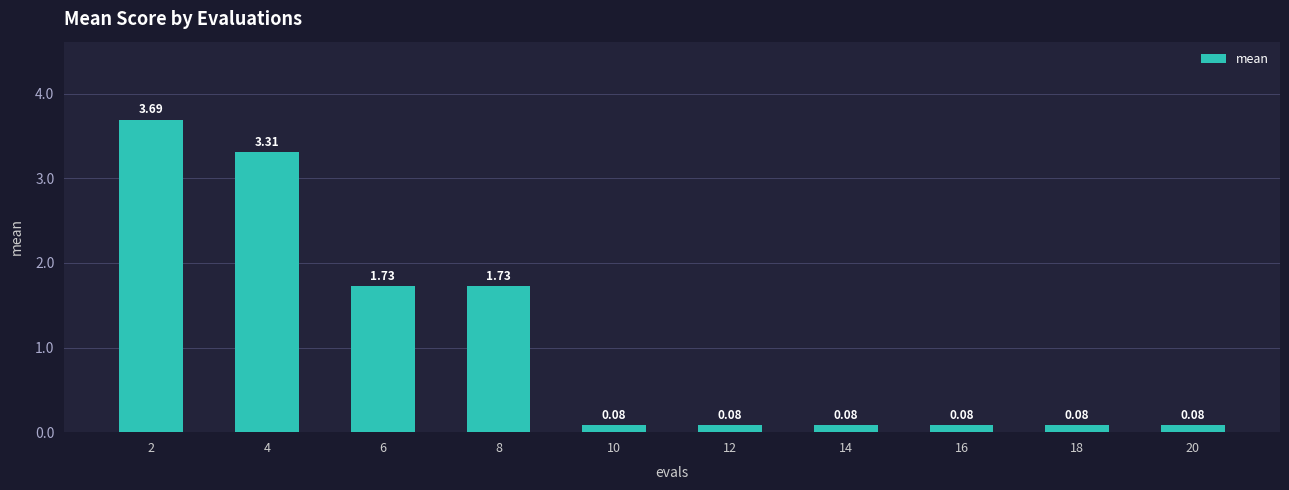

What is the change in value from 4 to 18?

-3.2